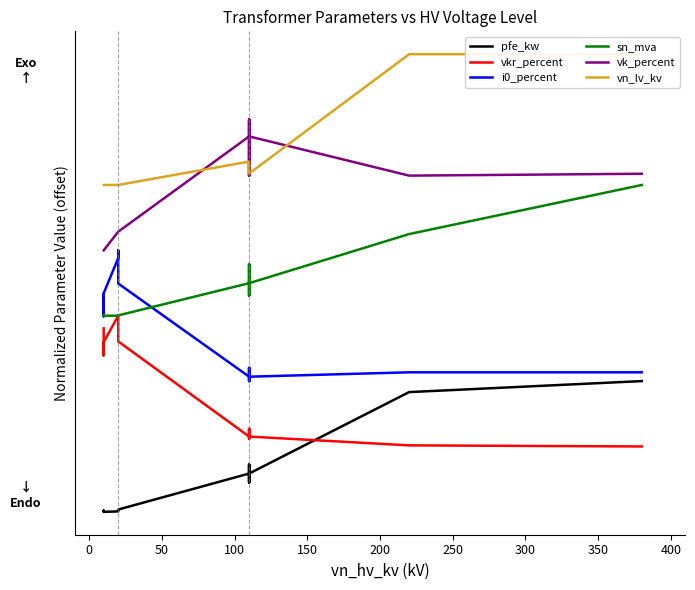

How many intersections are there between i0_percent and sn_mva?

3